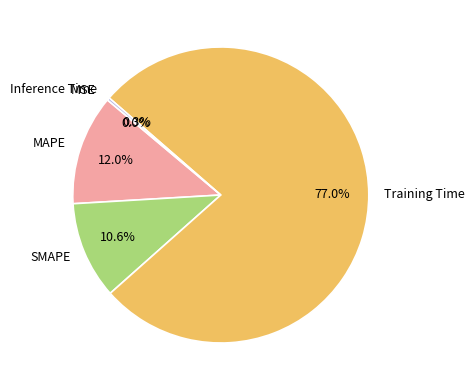

Which slice is the largest?

Training Time